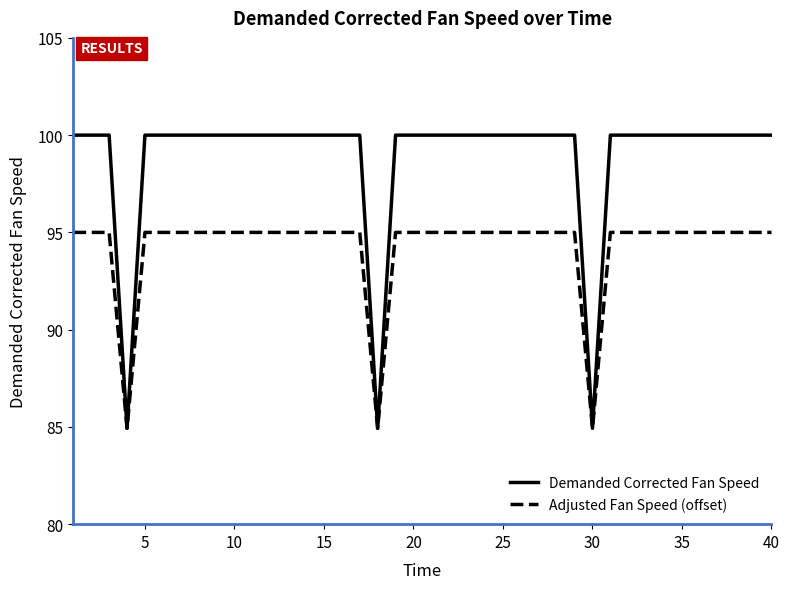

List the series in order of their overall mean, lowest first.

Adjusted Fan Speed (offset), Demanded Corrected Fan Speed